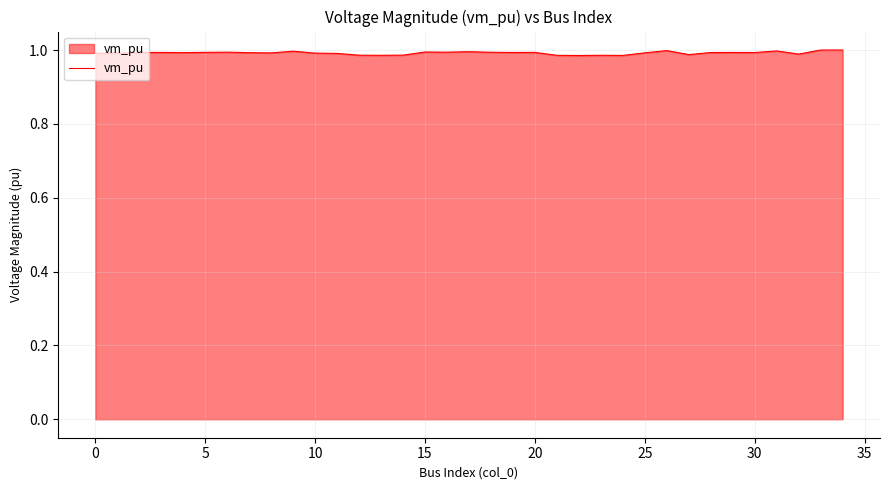

How many interior local peaks (higher than both neighbors) does the data have?

11